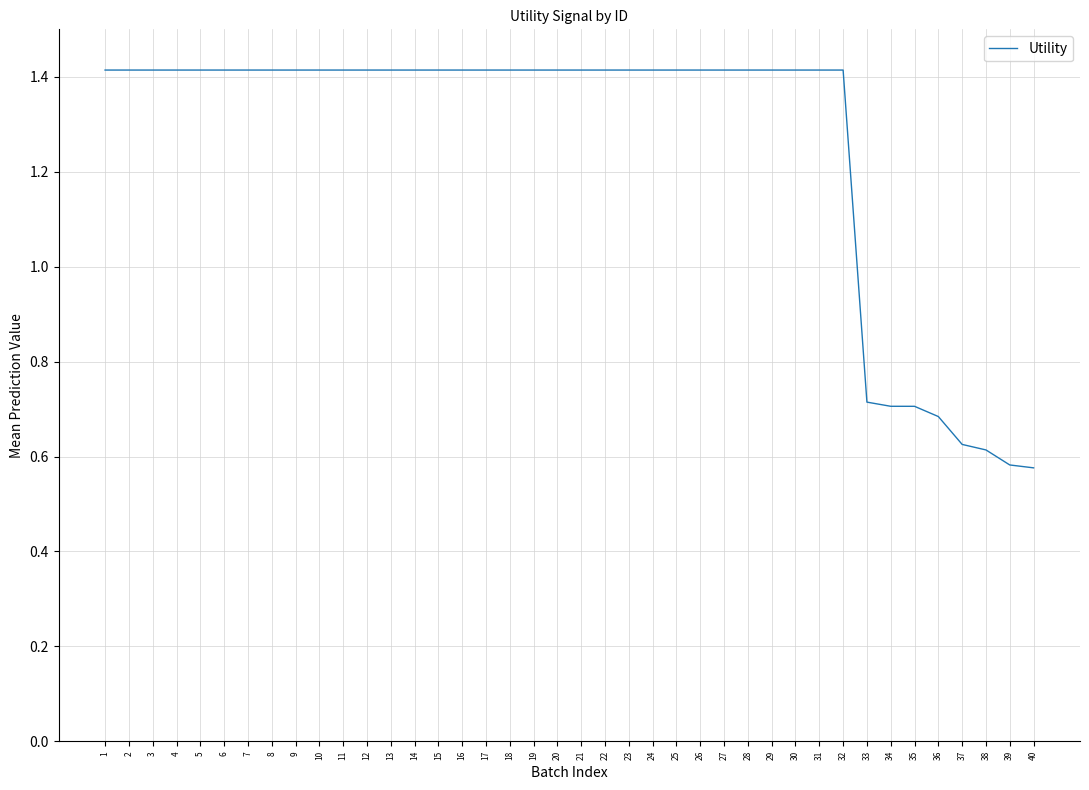

What is the sum of the values at 16 and 3?

2.8